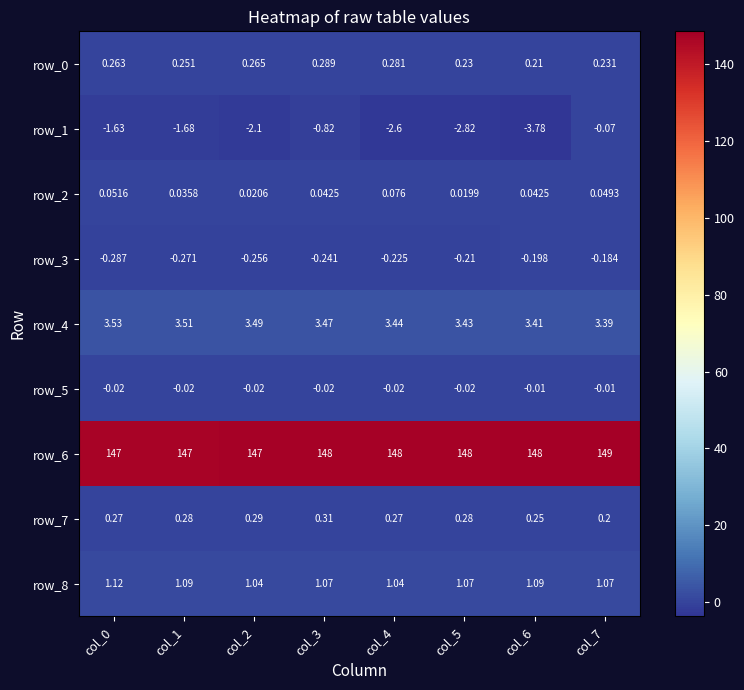

How many values in the row_1 series are below -1?

6